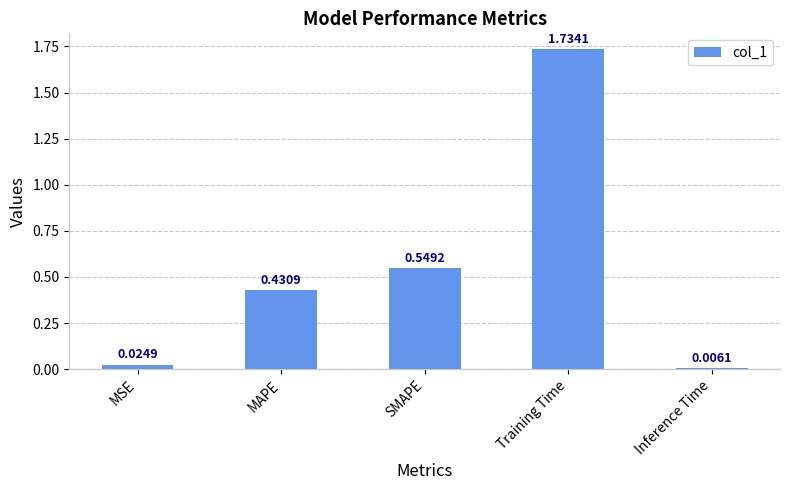

What is the sum of all values?

2.7